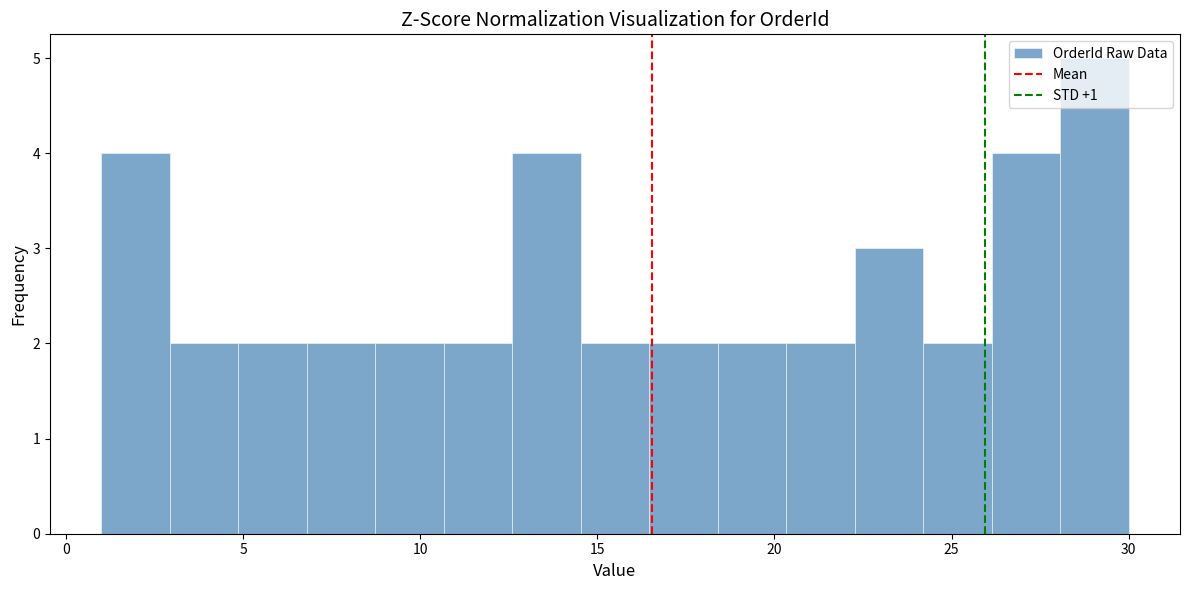

Read against the x-axis, roughly where is the centre of the tallest bar?

29.0